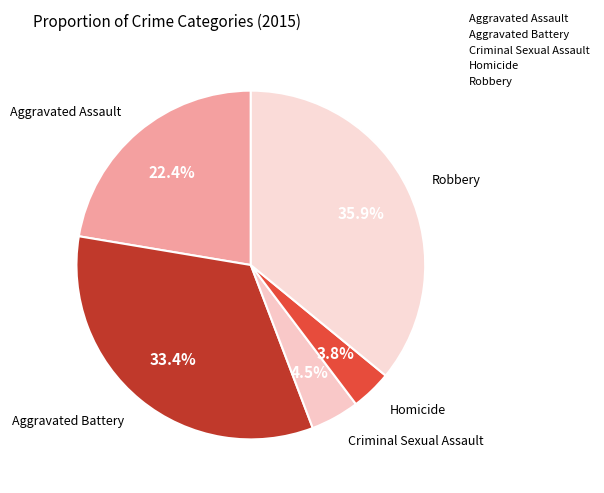

Which slice is the smallest?

Homicide